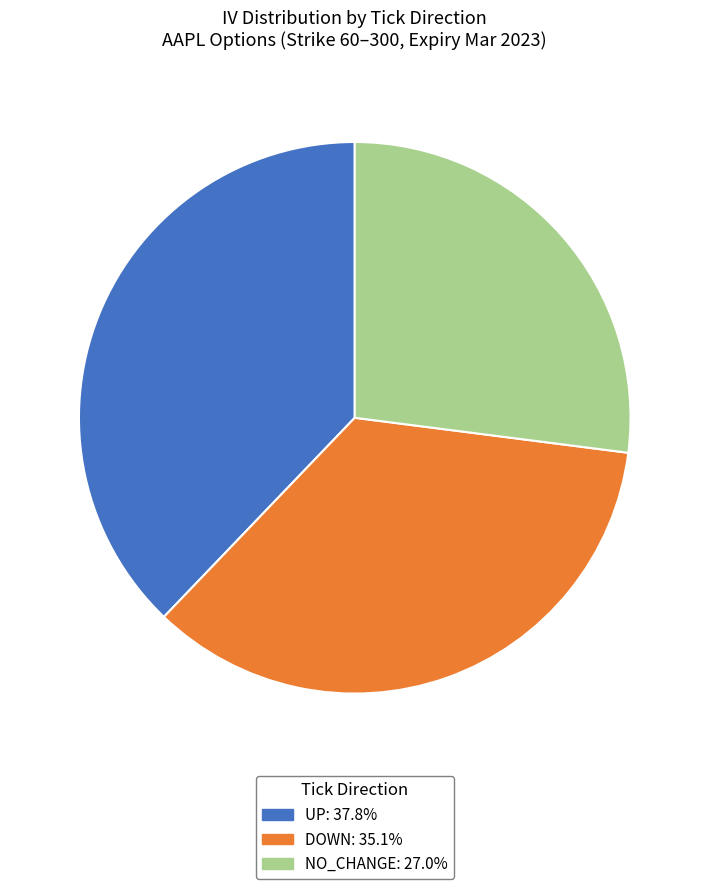

How many segments does this pie chart have?

3